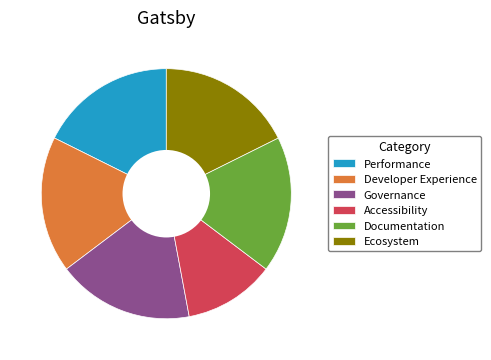

Count the number of slices in the pie.

6